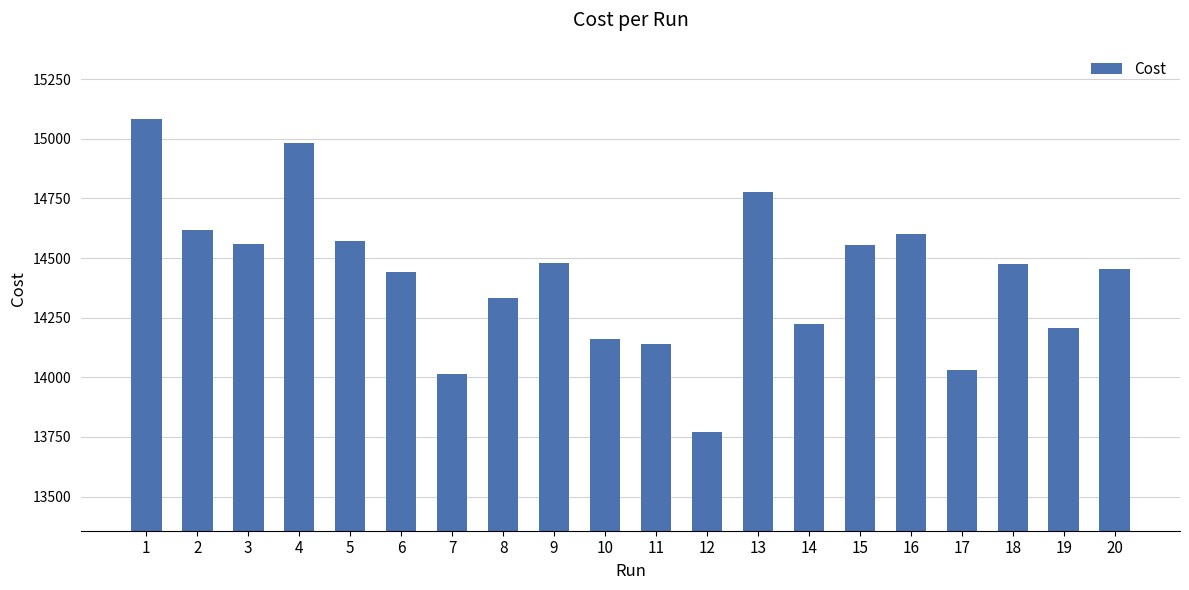

Which category has the highest value across all series?

1